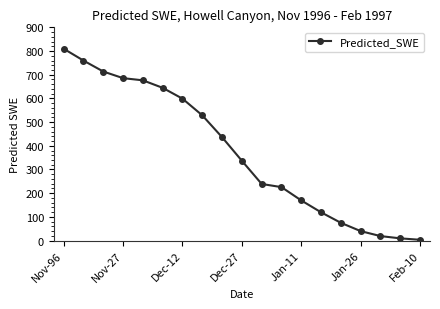

What is the sum of all values?

7089.2